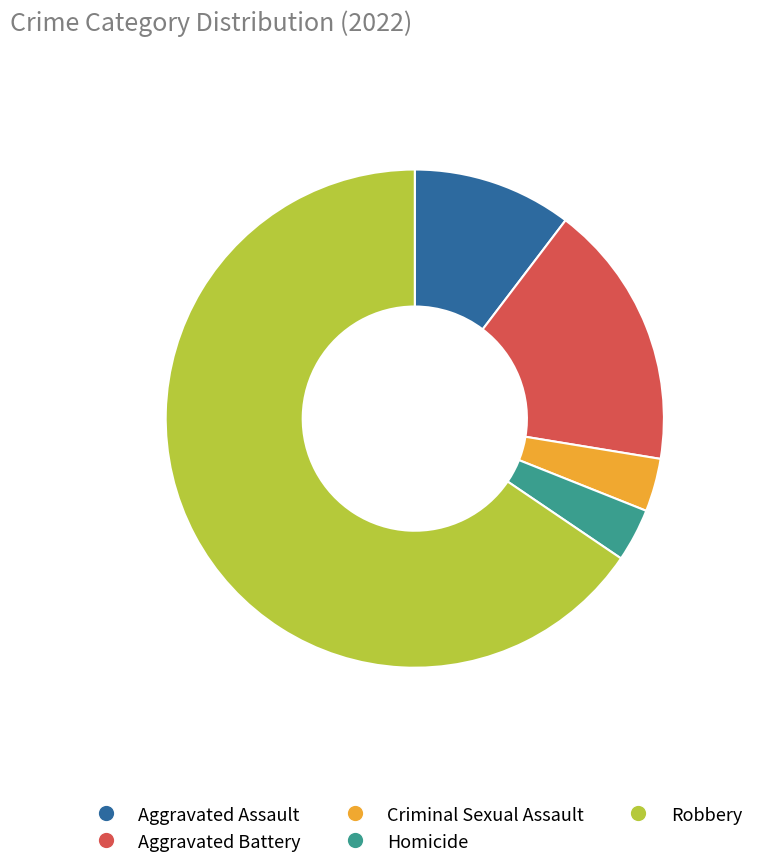

Do Aggravated Battery and Aggravated Assault together represent more than half of the pie?

No